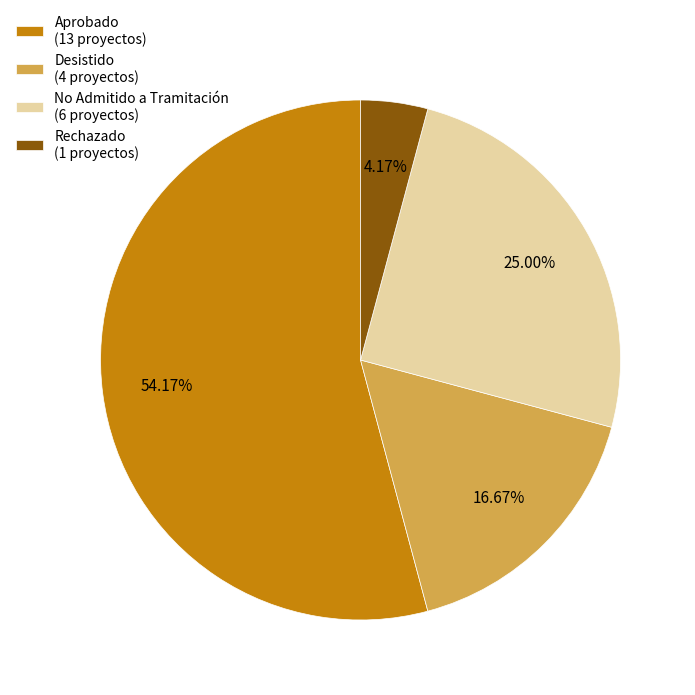

Which category has the smallest portion of the pie?

Rechazado